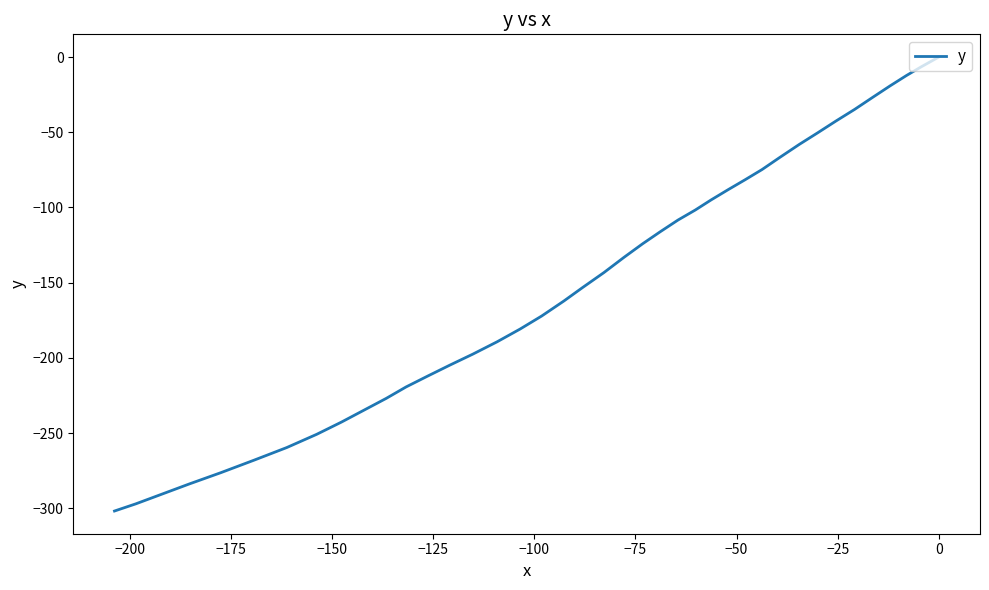

What is the value of the 11th point from the left?

-74.8